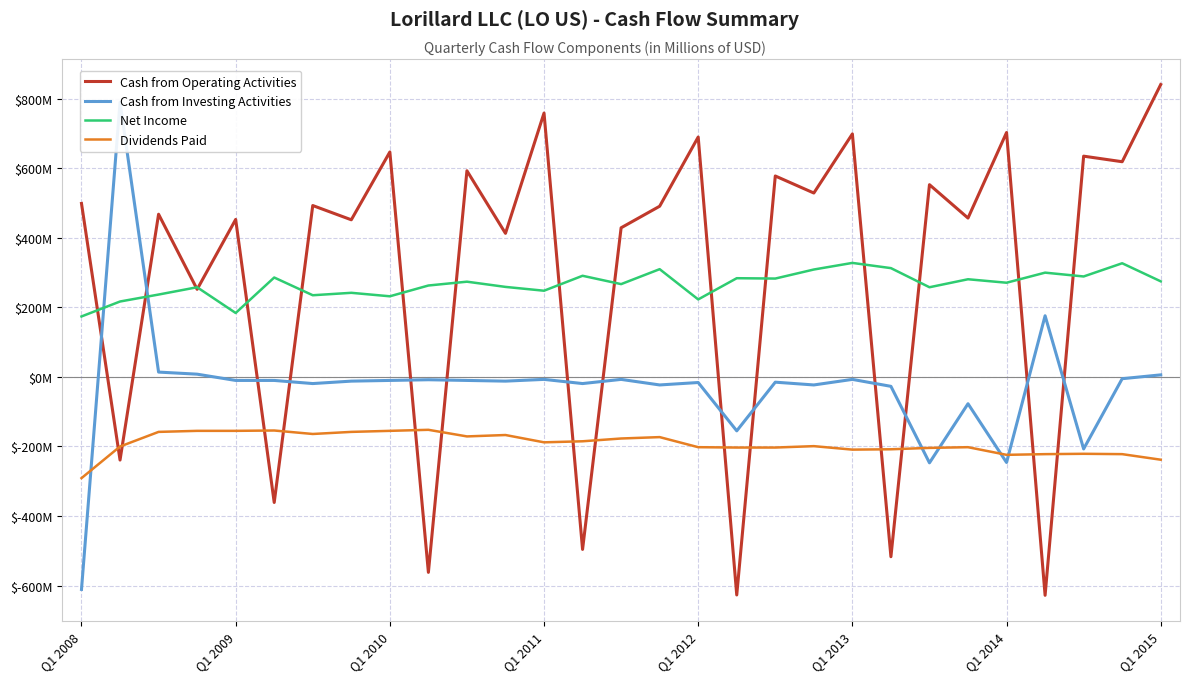

How many values in the Dividends Paid series are below -199?

14